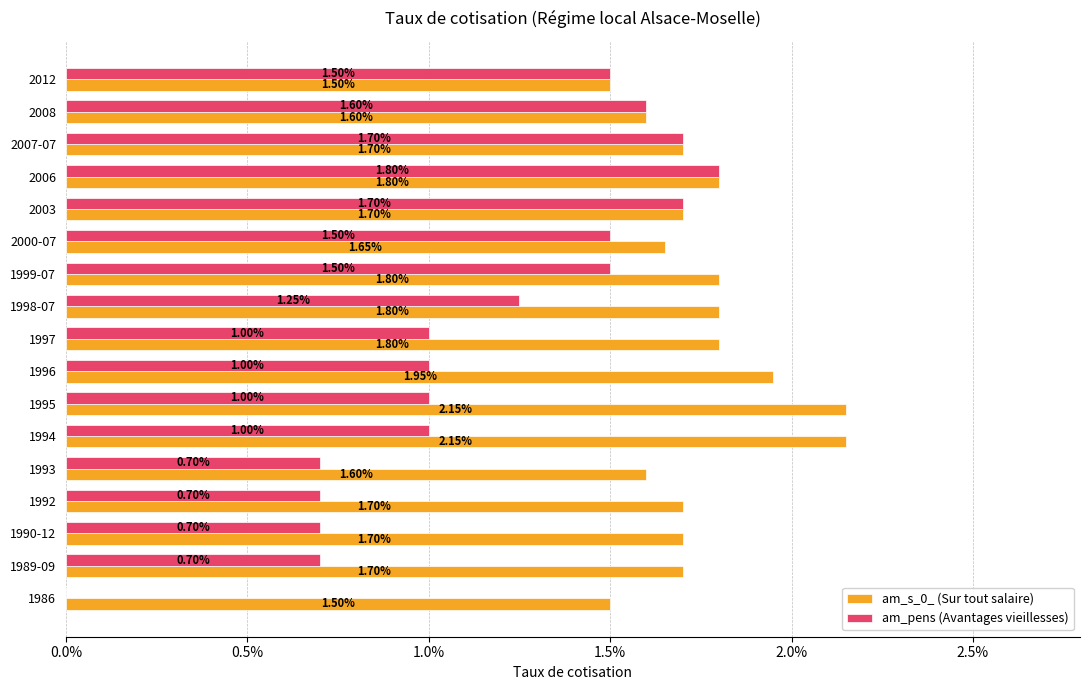

What position from the right is 2012?

17